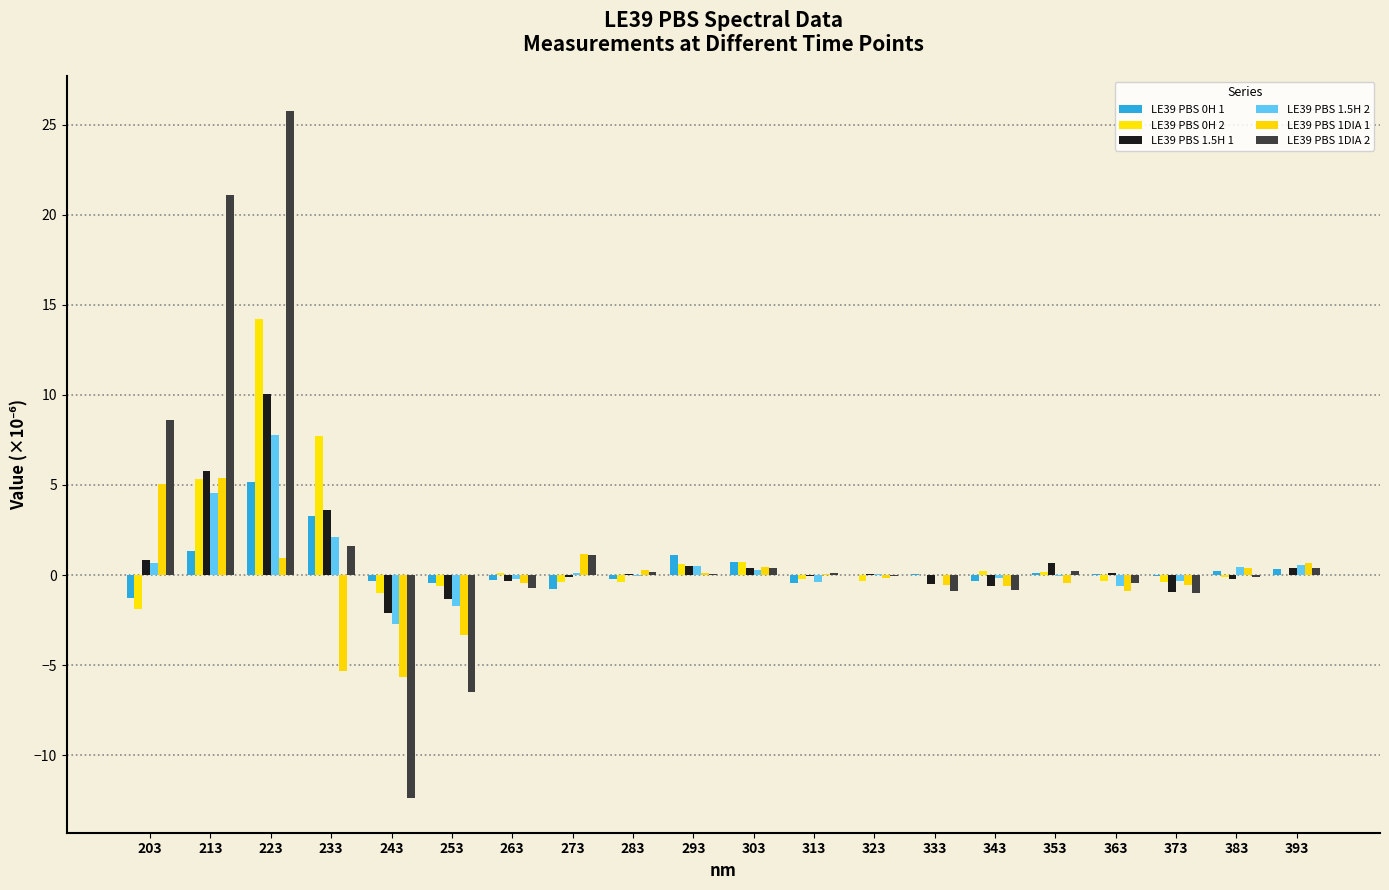

How many distinct data groups are displayed?

6